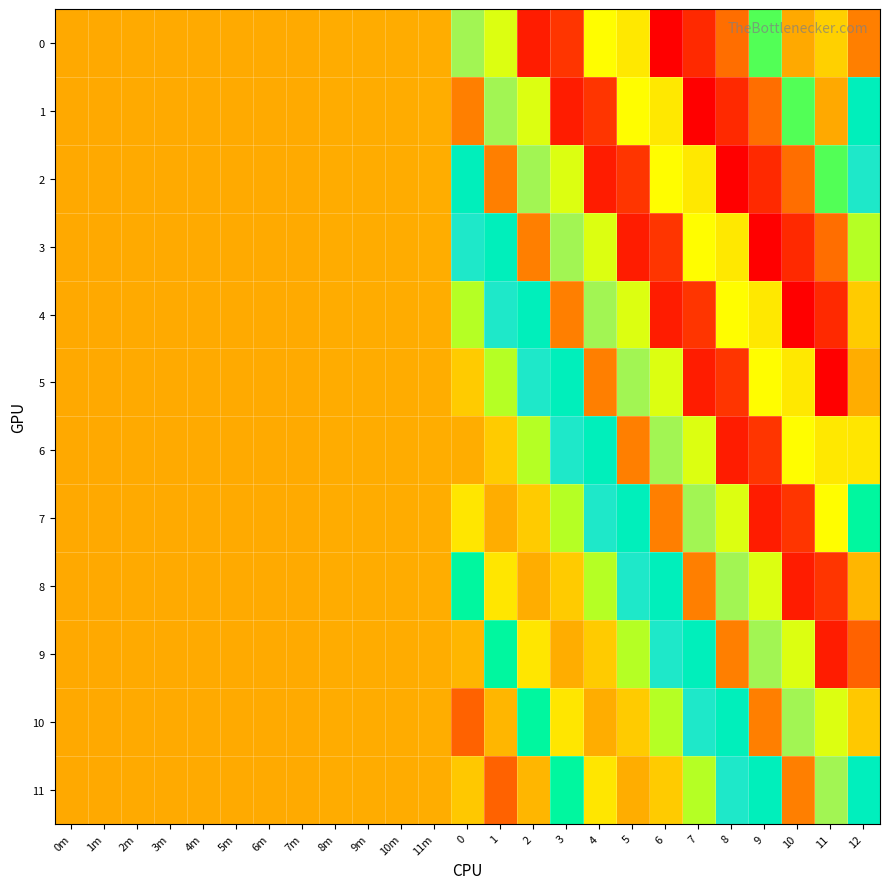

At how many categories does at least one series exceed 194?

13